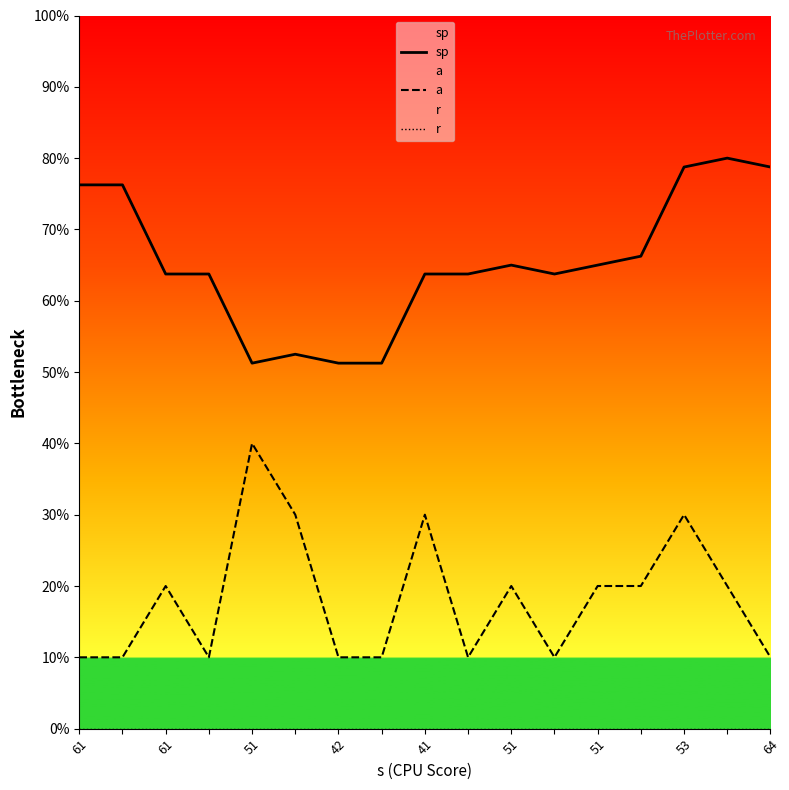

Which category has the highest value in the r series?

61